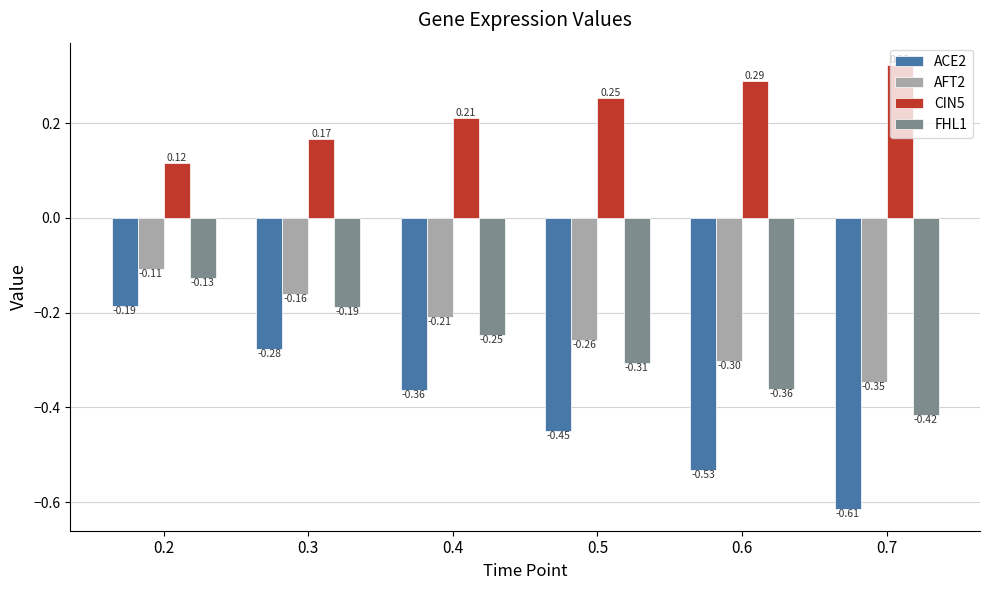

Is the value of ACE2 at 0.4 greater than the value of AFT2 at 0.2?

No